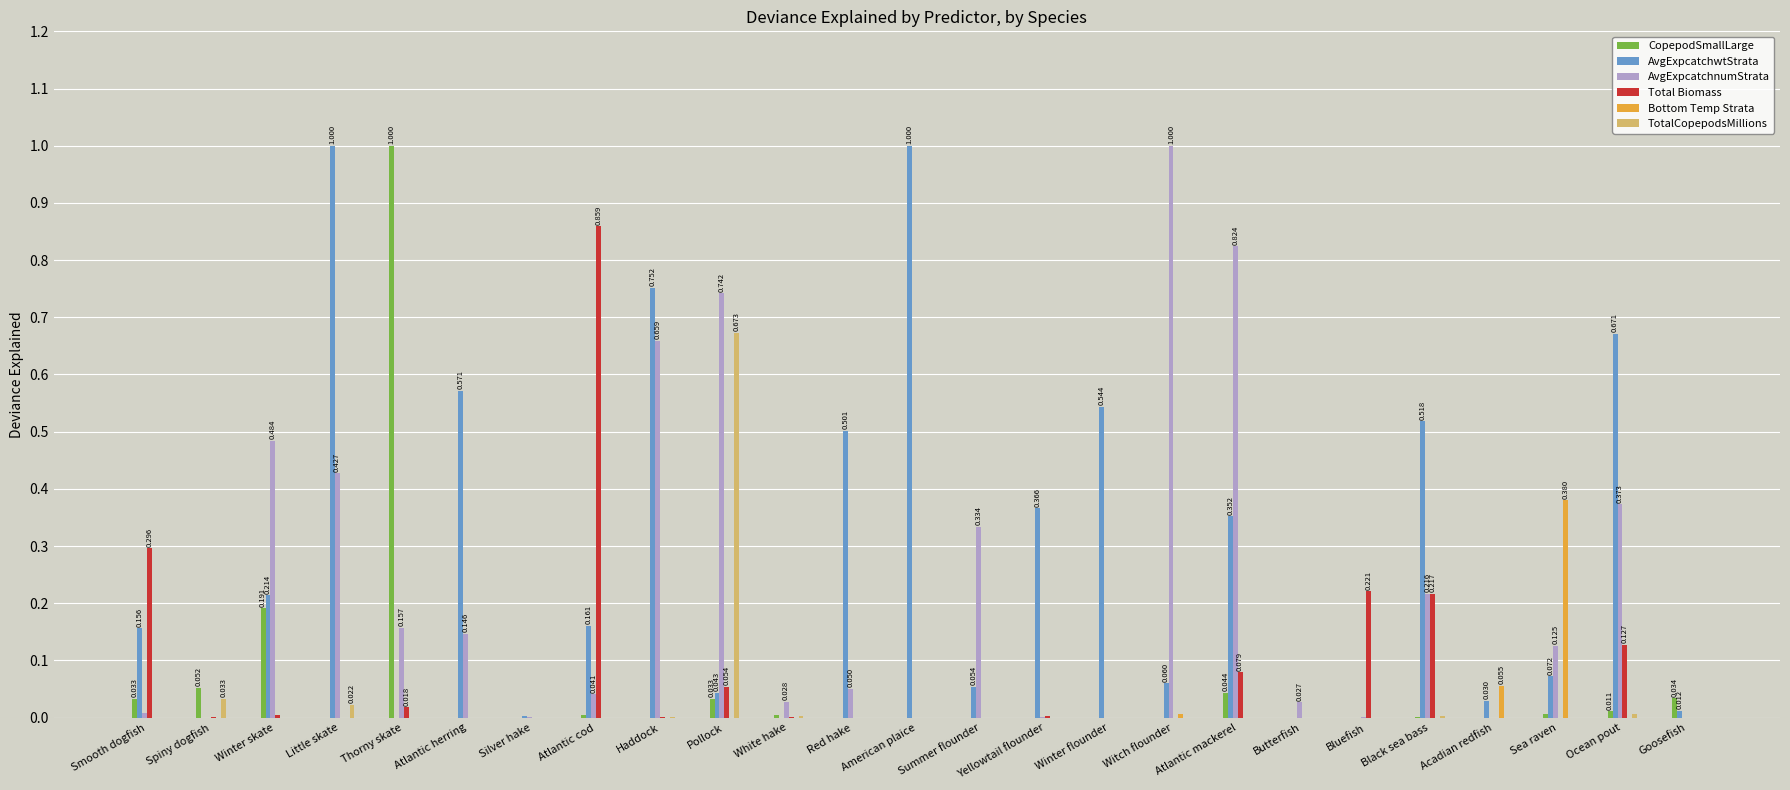

Is the value of CopepodSmallLarge at Red hake greater than the value of AvgExpcatchnumStrata at White hake?

No